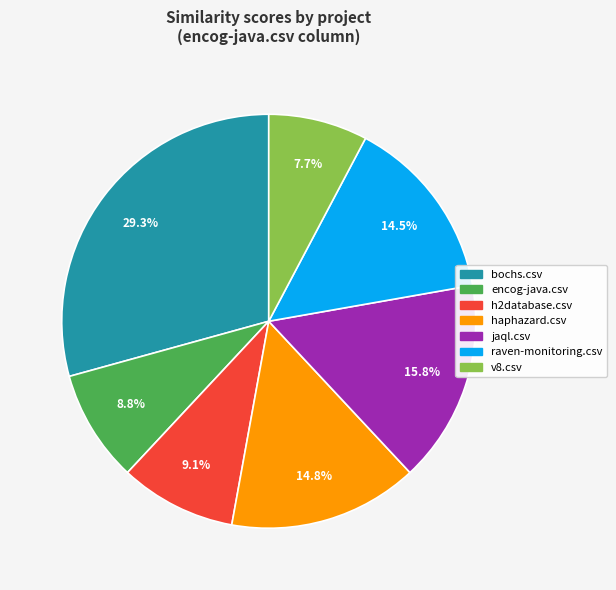

Combined, do jaql.csv and v8.csv account for over 50%?

No